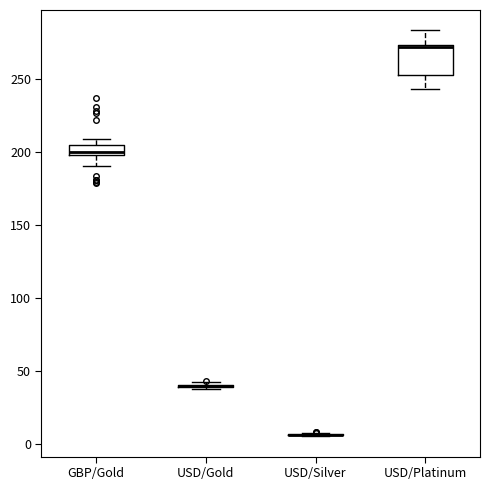

Comparing the boxes themselves (not the whiskers), which one is the tallest?

USD/Platinum